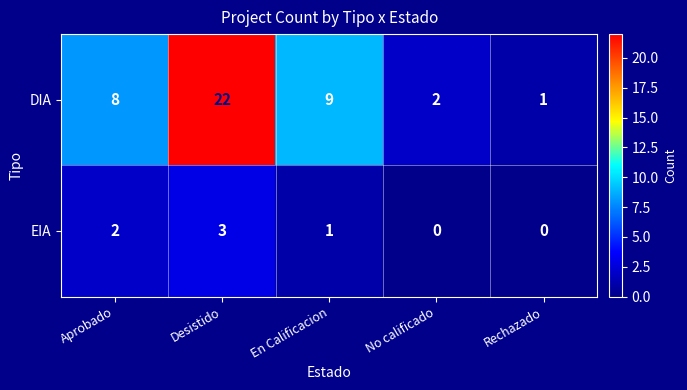

What is the difference between the DIA values at Desistido and En Calificacion?

13